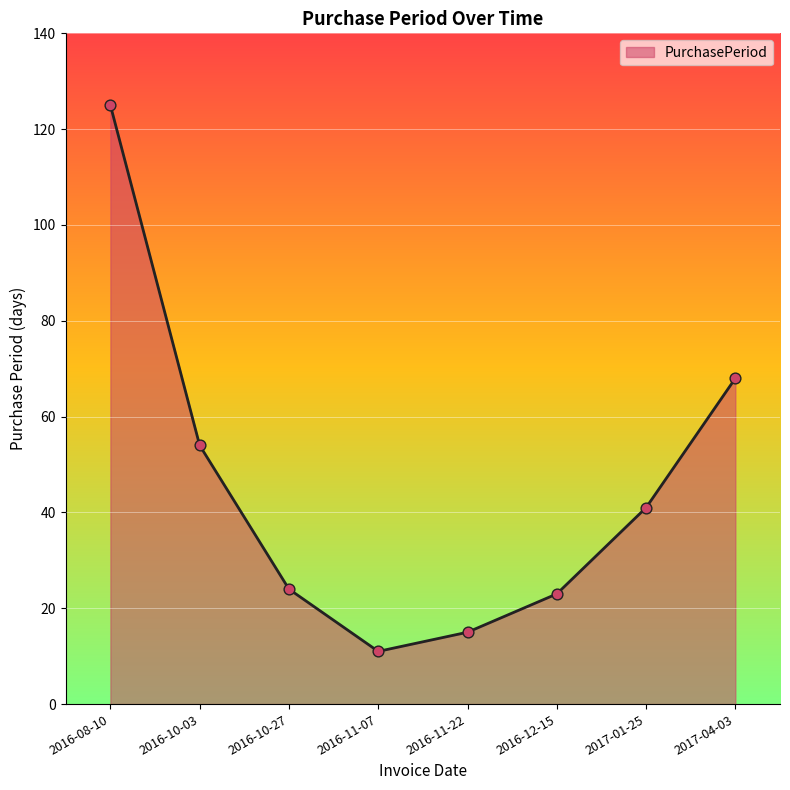

What is the ratio of the value at 2016-10-03 to the value at 2016-10-27?

2.2